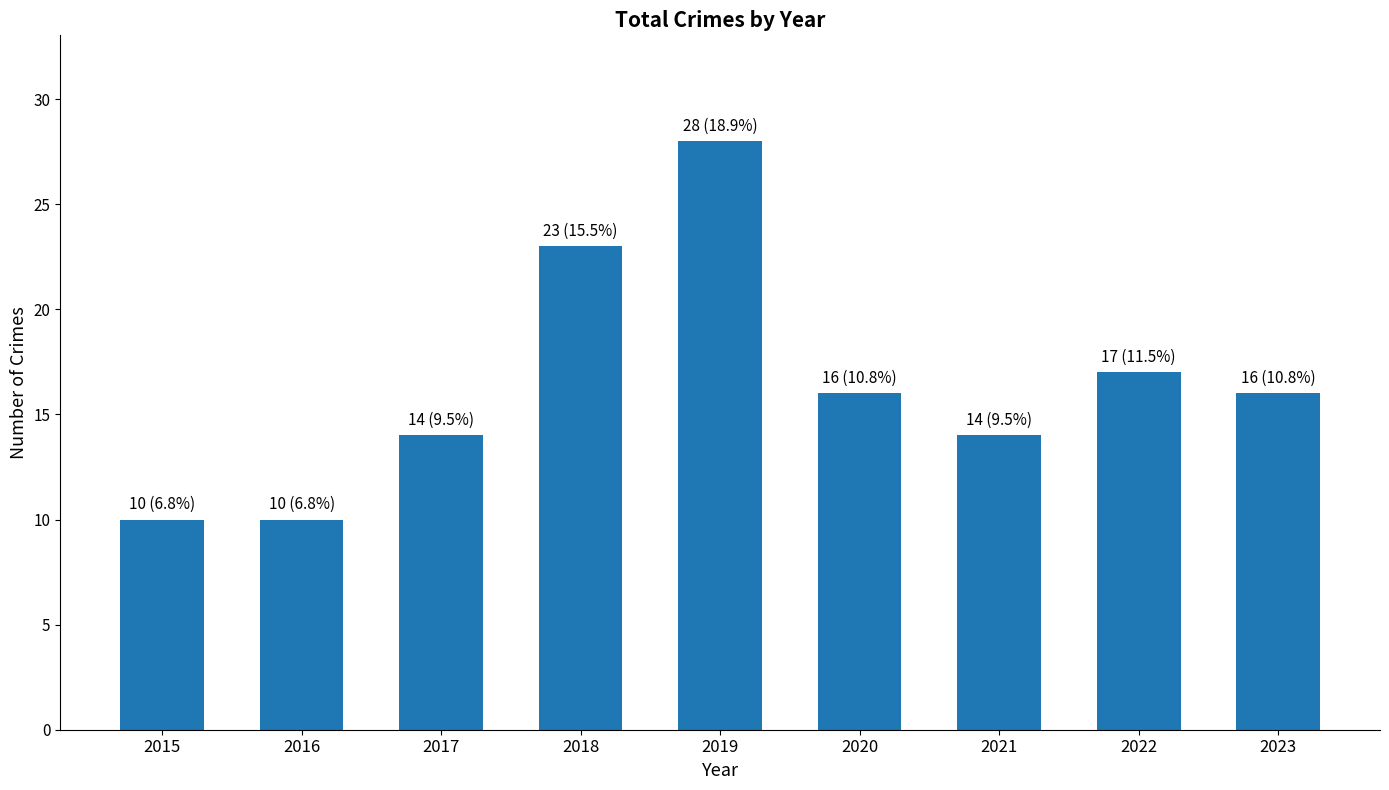

What is the sum of the values at 2017 and 2020?

30